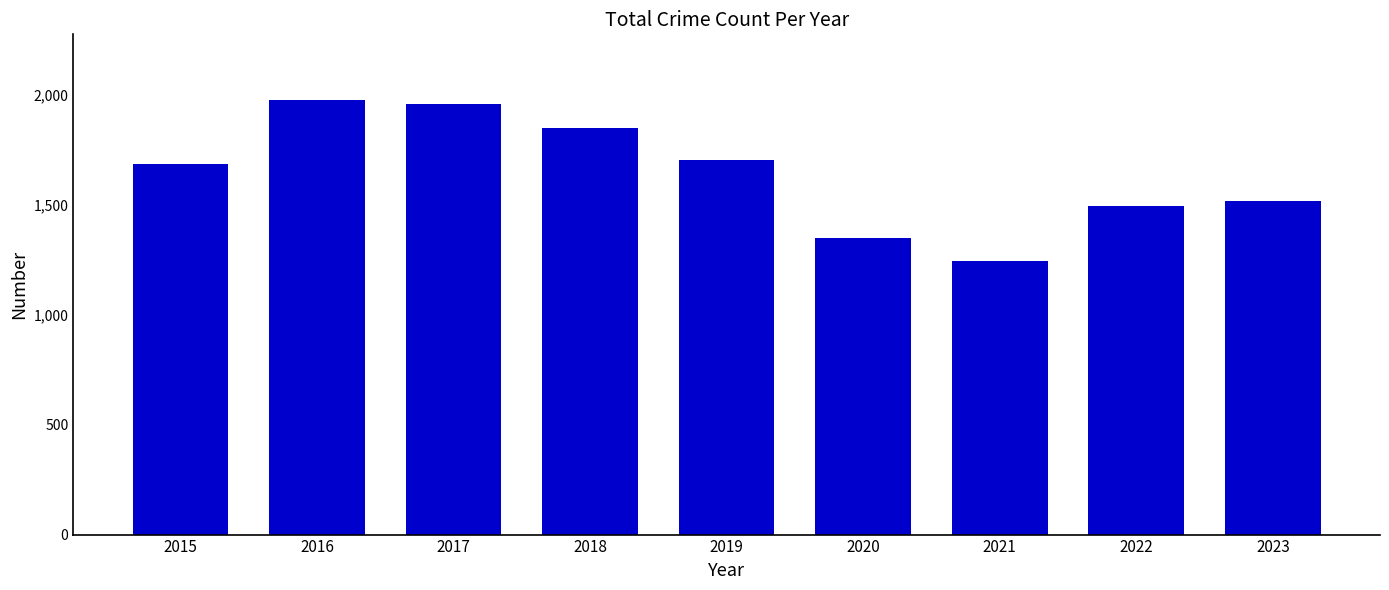

What is the difference between the values at 2019 and 2015?

19